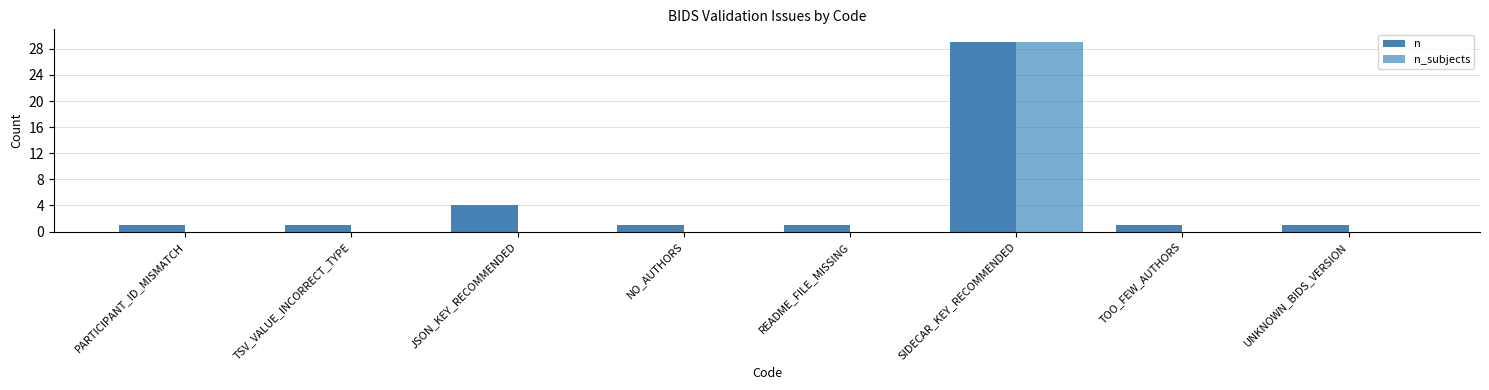

How many series are shown in this chart?

2